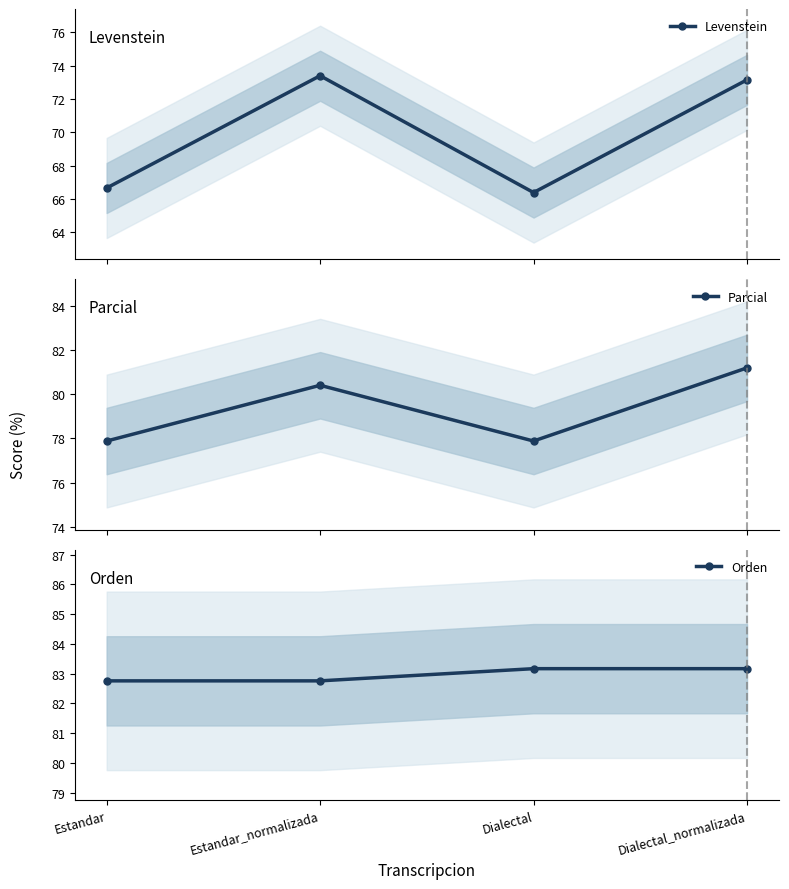

What is the total value across all series at Dialectal_normalizada?

237.5